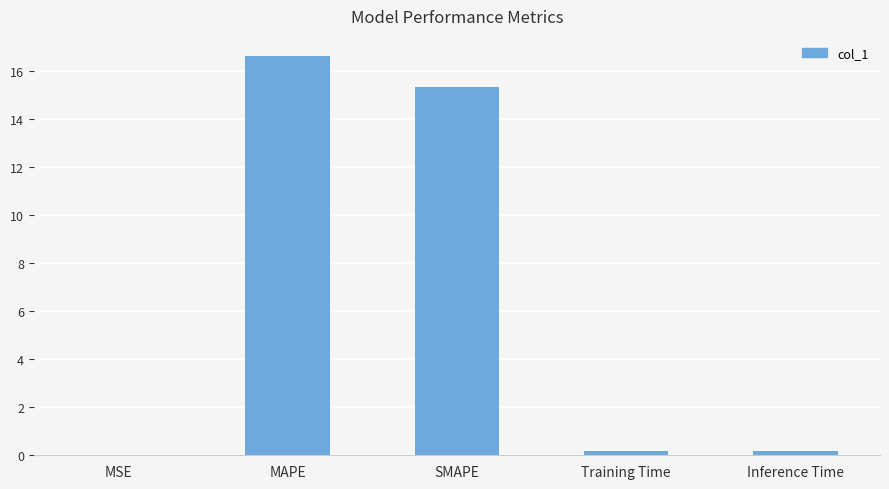

What is the difference between the values at SMAPE and Inference Time?

15.2